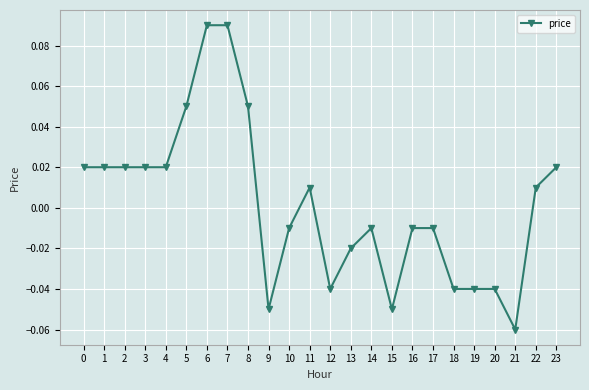

Between 16 and 20, which is larger?

16